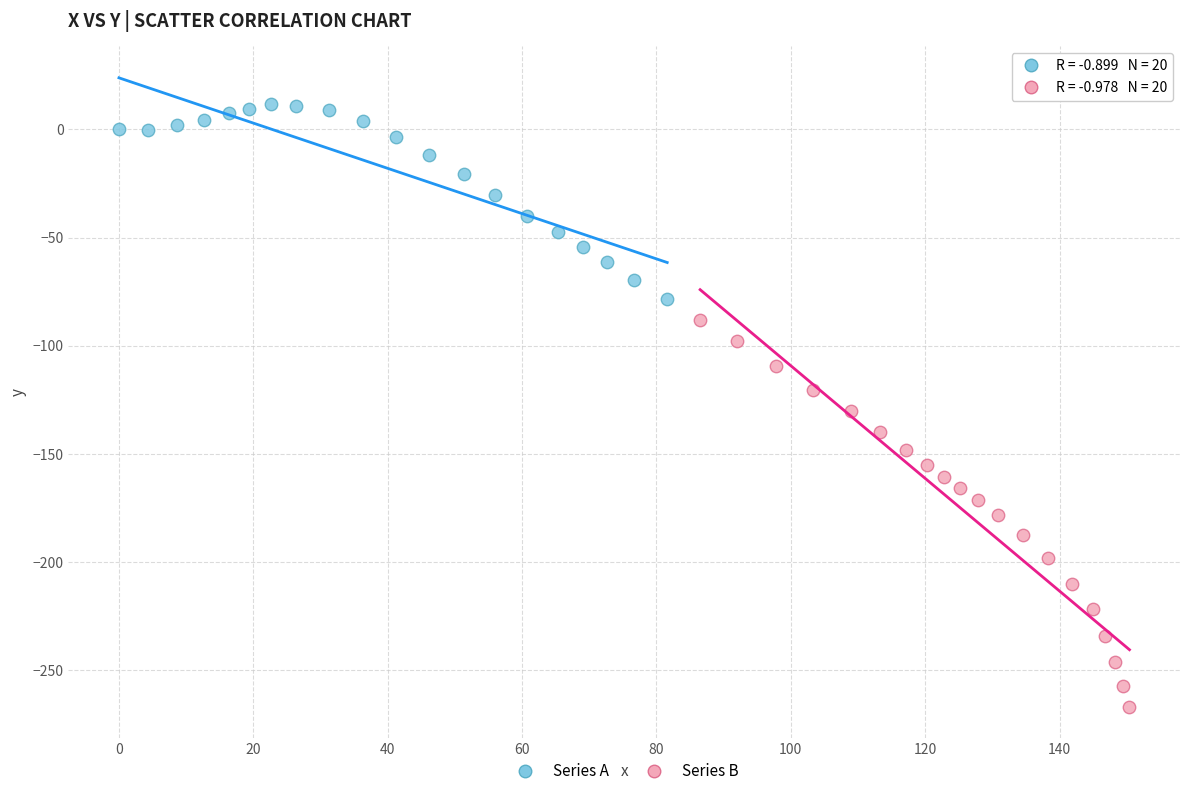

Which series has the largest Y range (max minus min)?

Series B